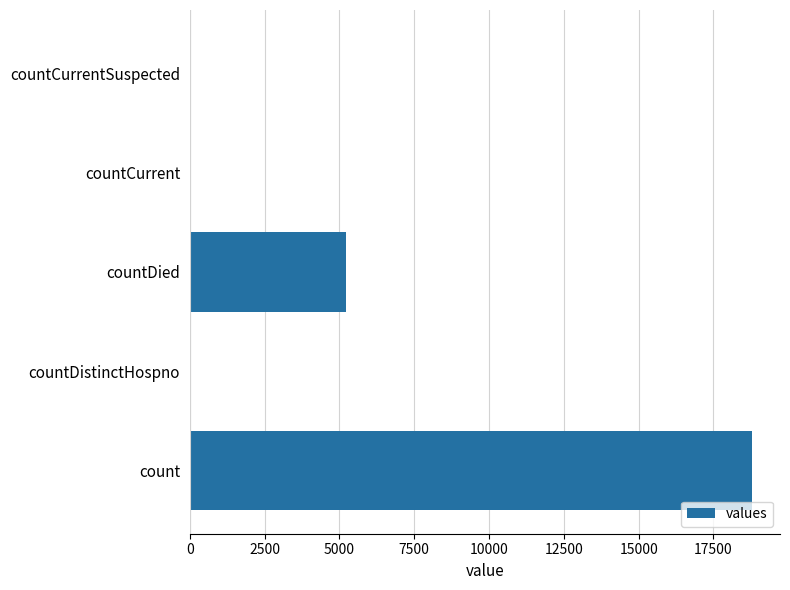

Between count and countDied, which is larger?

count